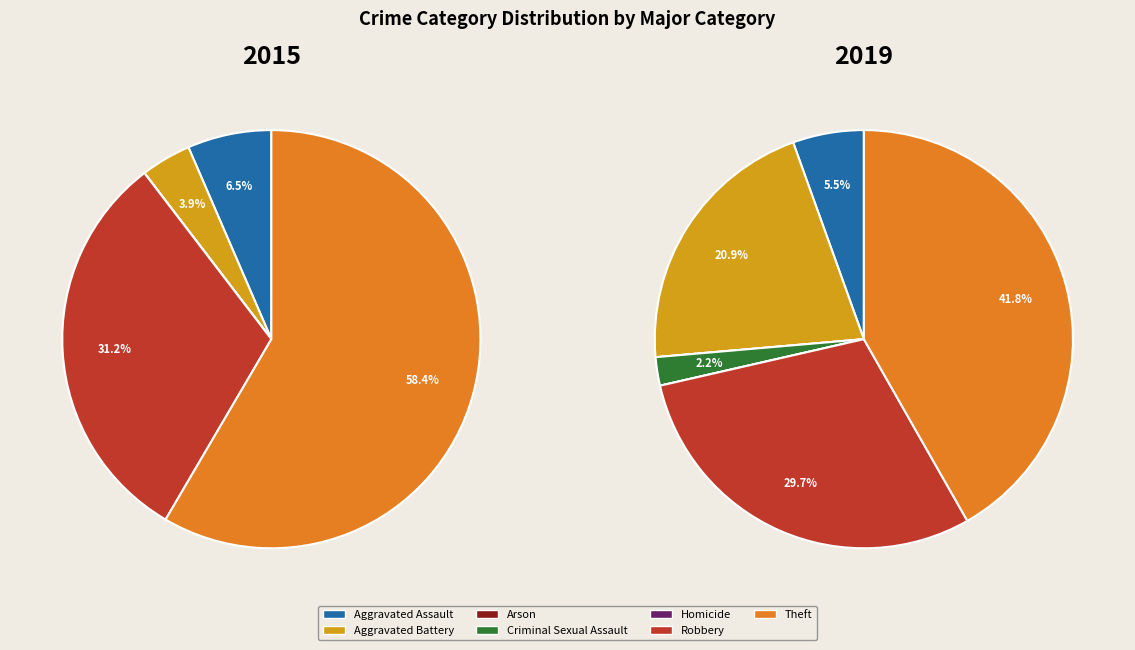

Which slice is the smallest?

Arson